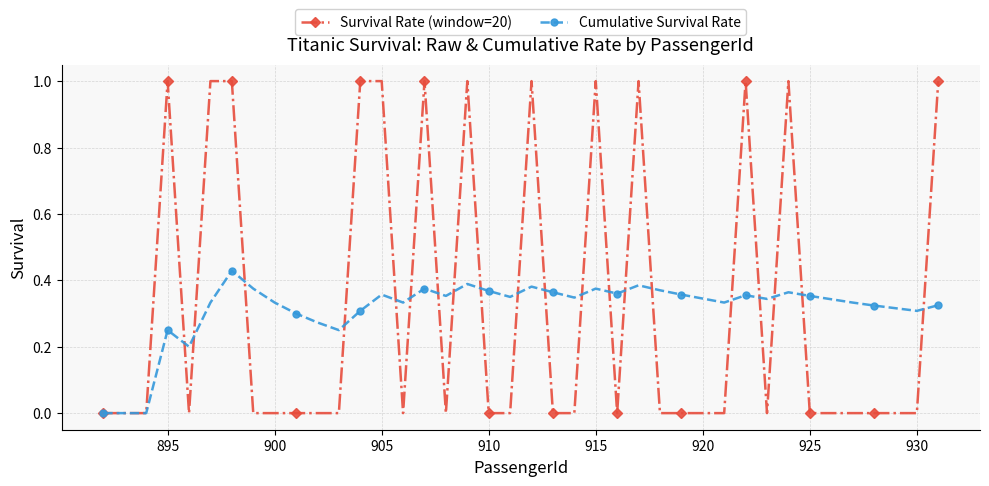

Which series has the widest spread of values?

Survival Rate (window=20)